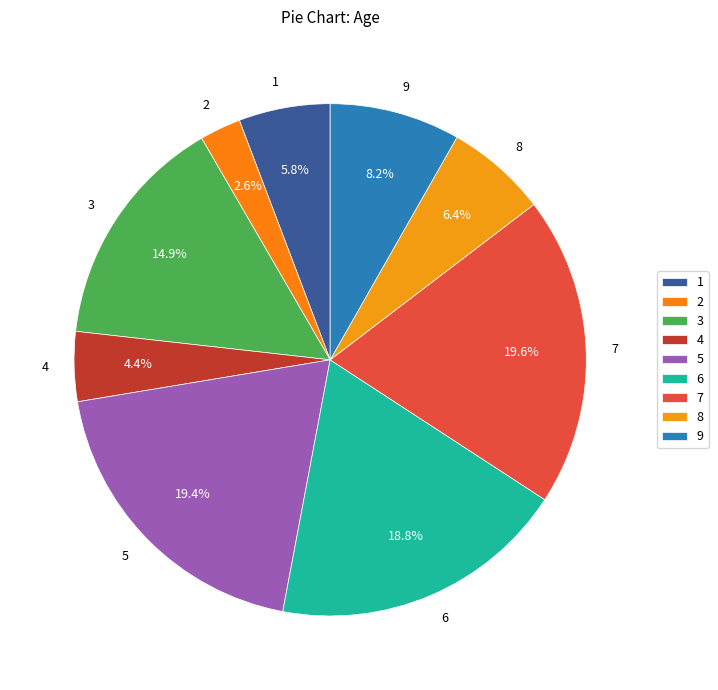

To the nearest percent, what percentage of the pie is 7?

20%